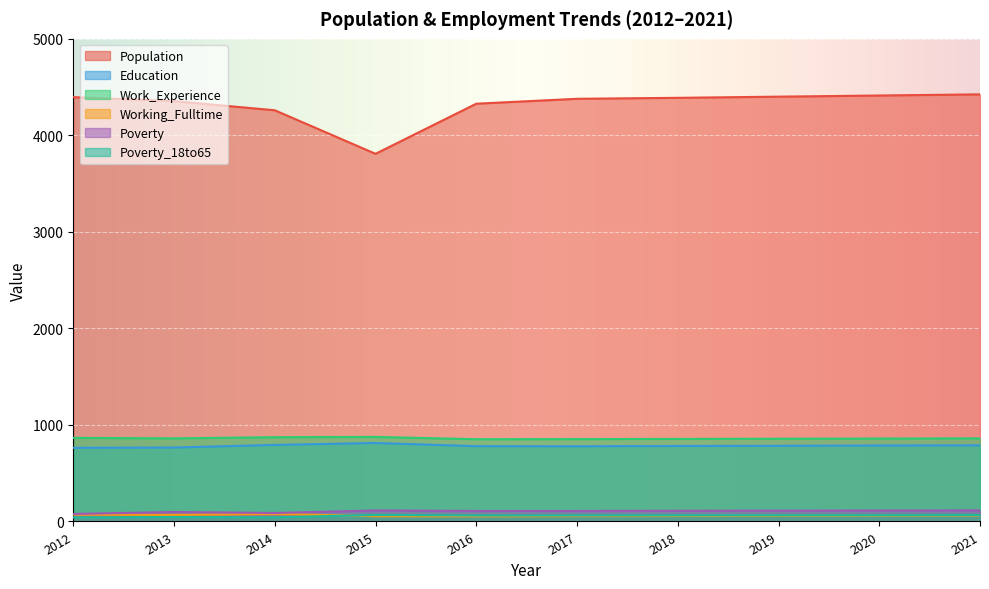

At which label is Poverty_18to65 closest to 54?

2013